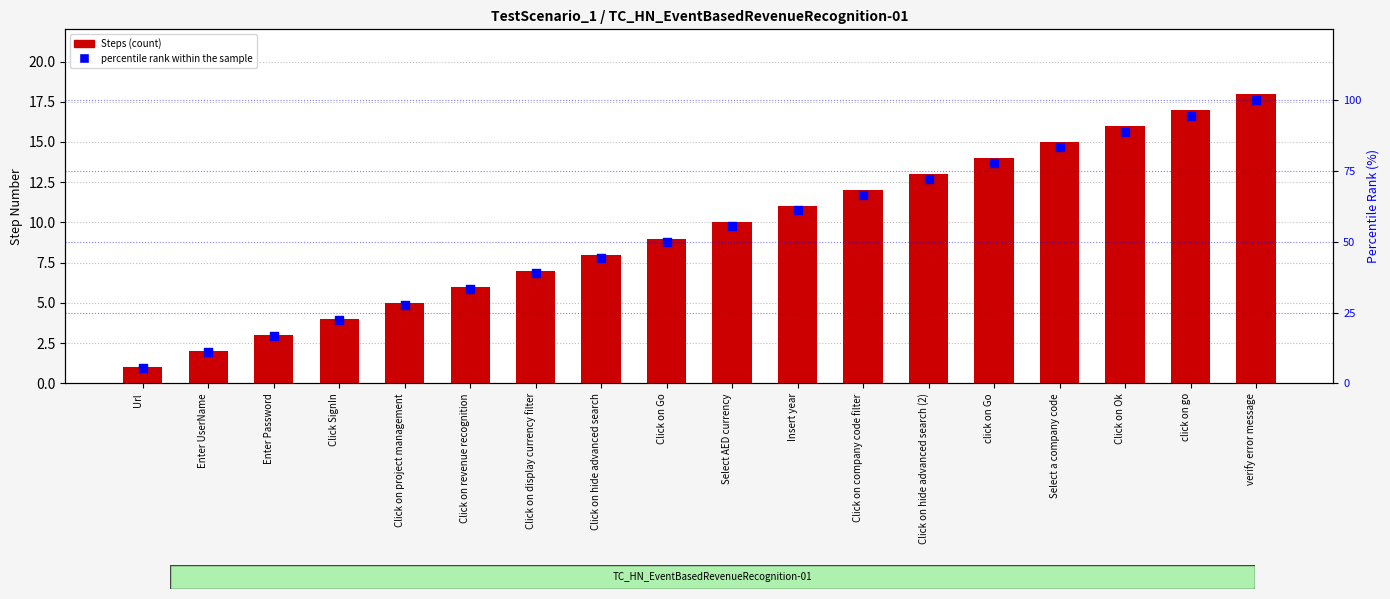

At how many categories does at least one series exceed 60?

8